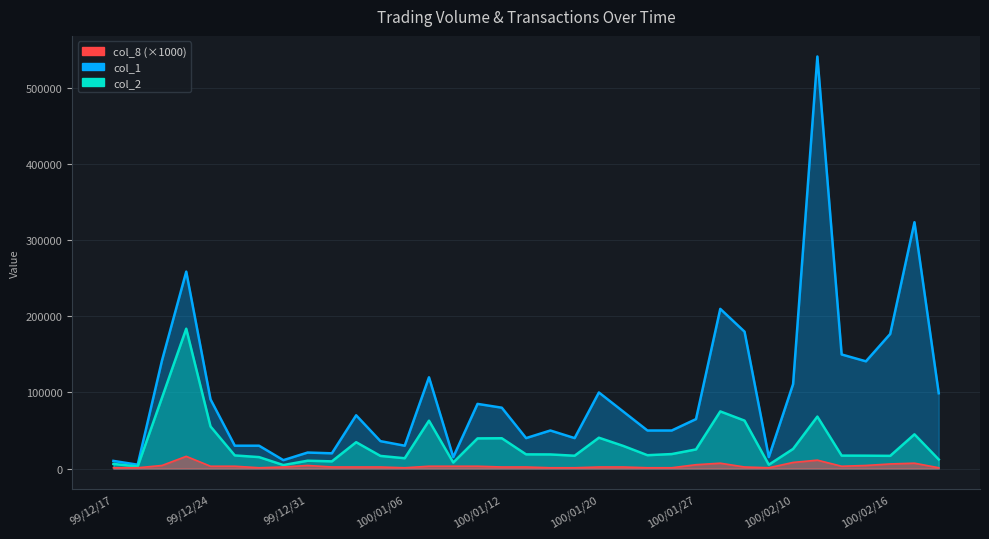

Which has a higher value, 100/01/06 or 100/01/10?

100/01/06